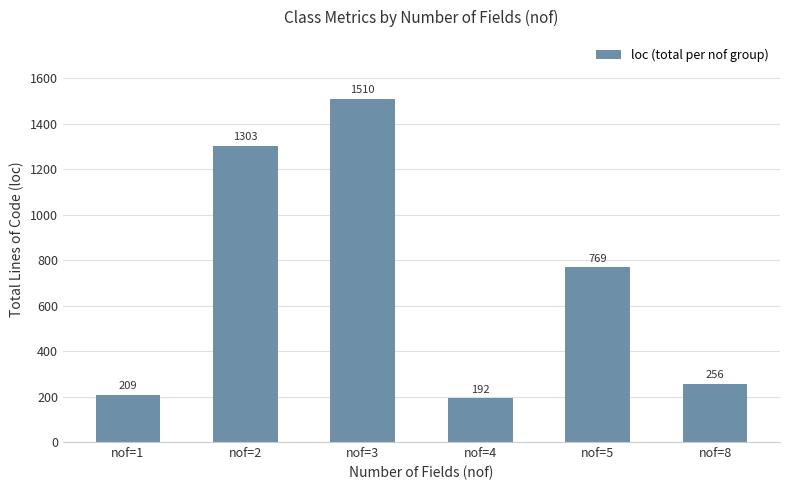

Is it true that the value at nof=2 is 301?

False